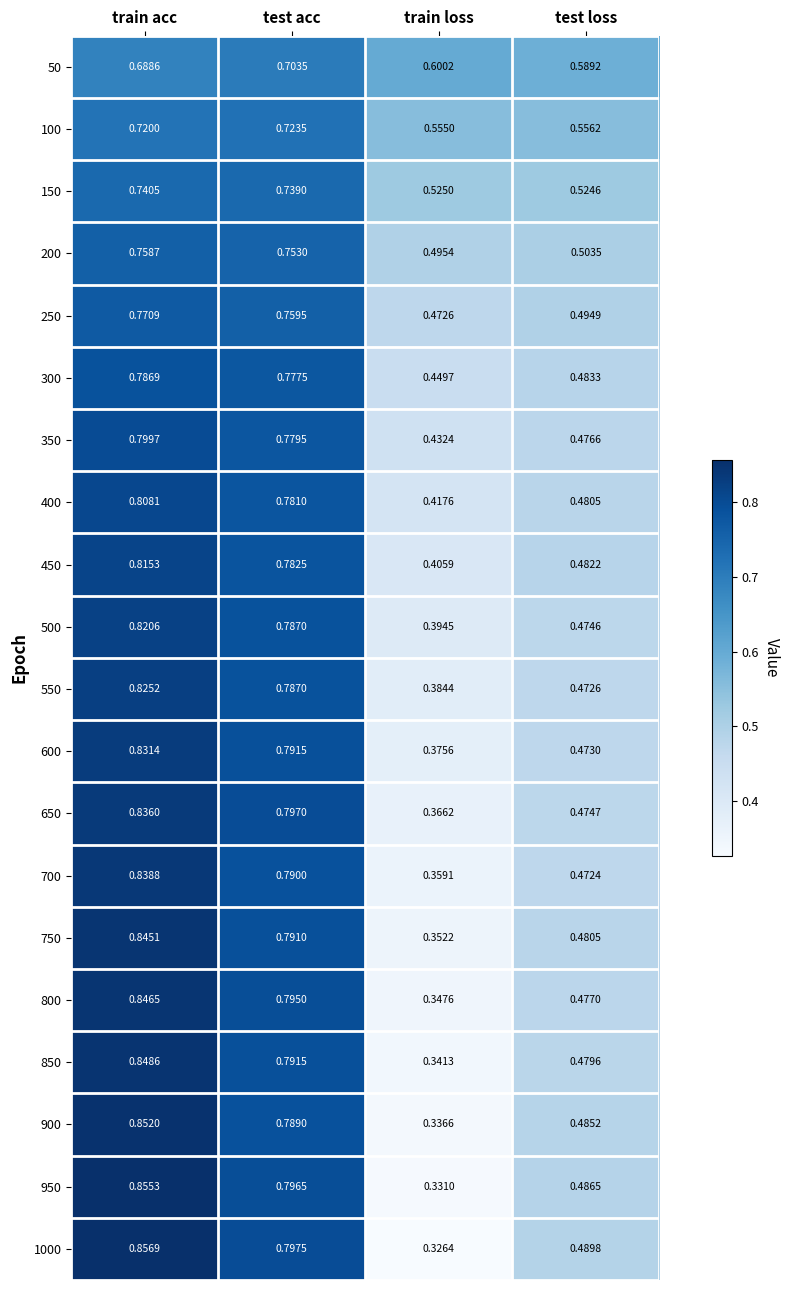

At how many categories does at least one series exceed 0?

4